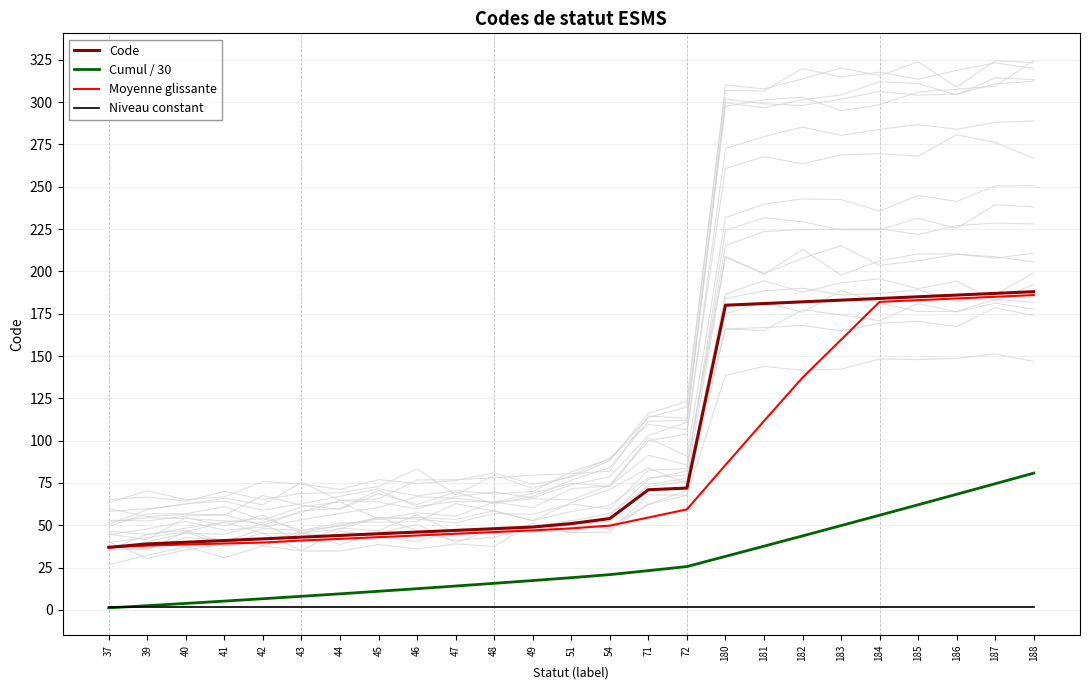

Which series changed the most between 46 and 185?

Code